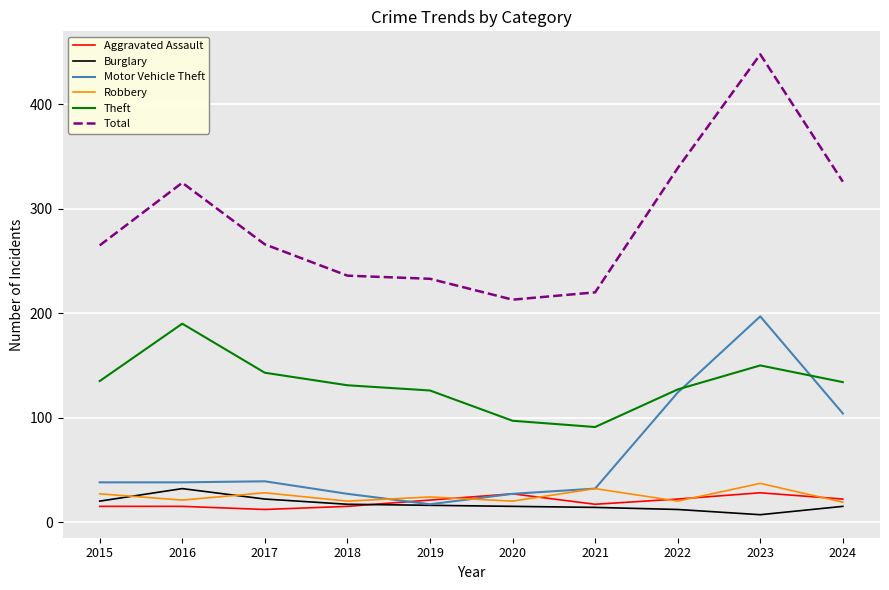

What is the total value across all series at 2019?

437